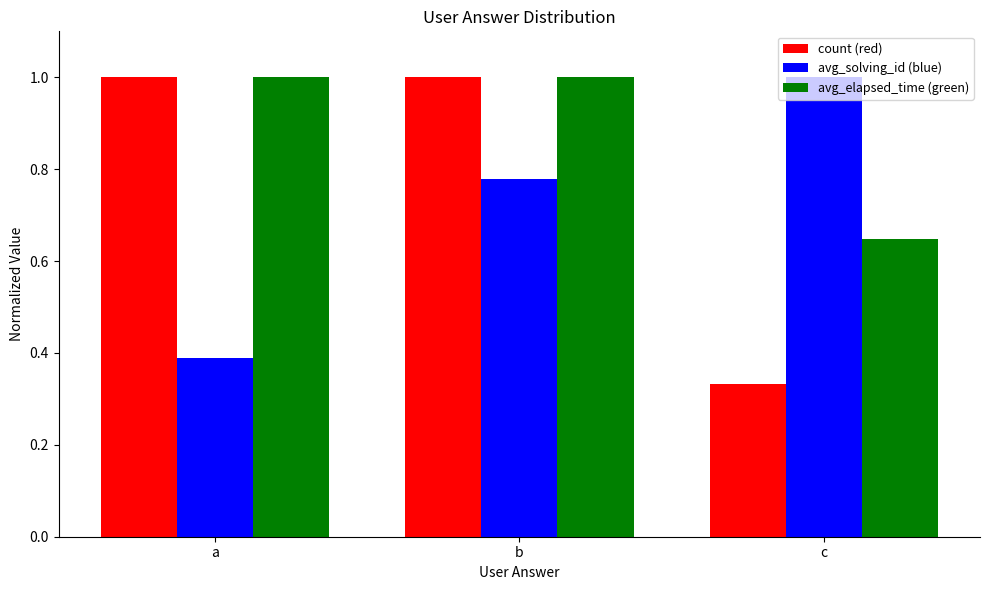

What is the sum of the avg_solving_id (blue) values at c and b?

1.8